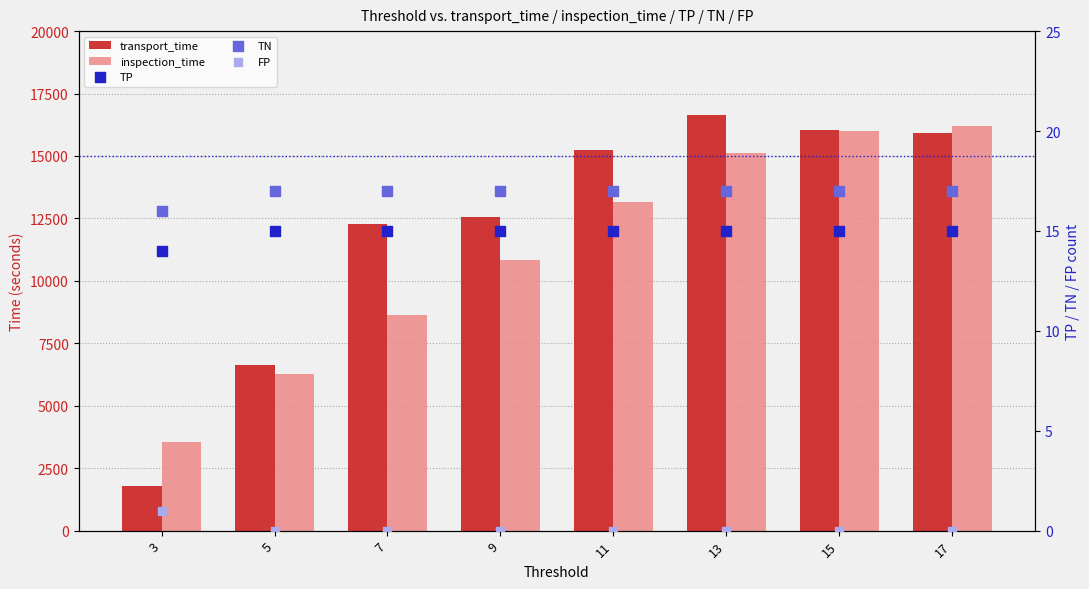

Which series has the largest total across all categories?

transport_time